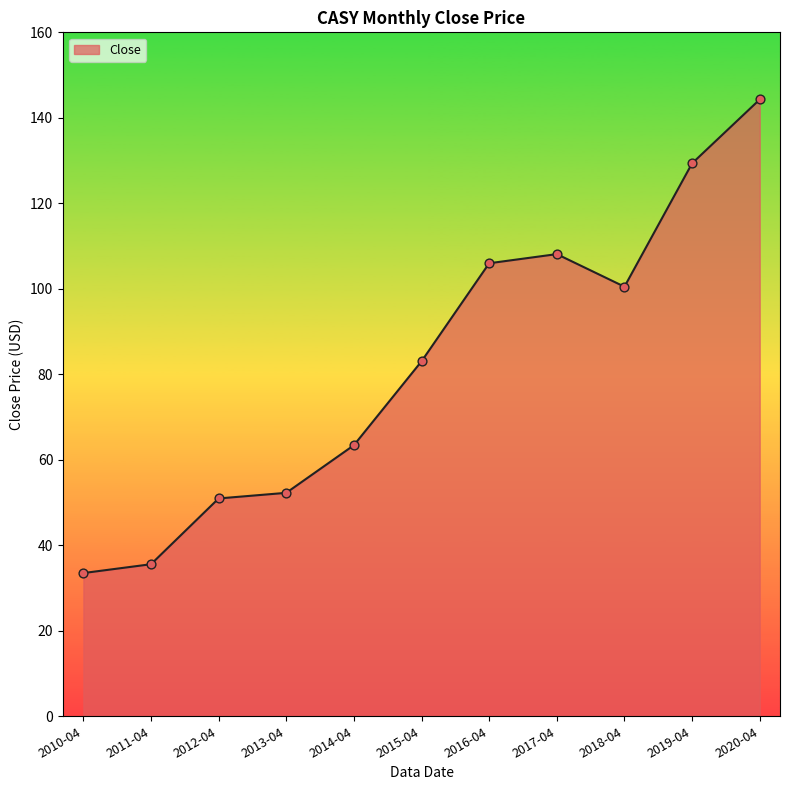

Which has a higher value, 2020-04 or 2016-04?

2020-04